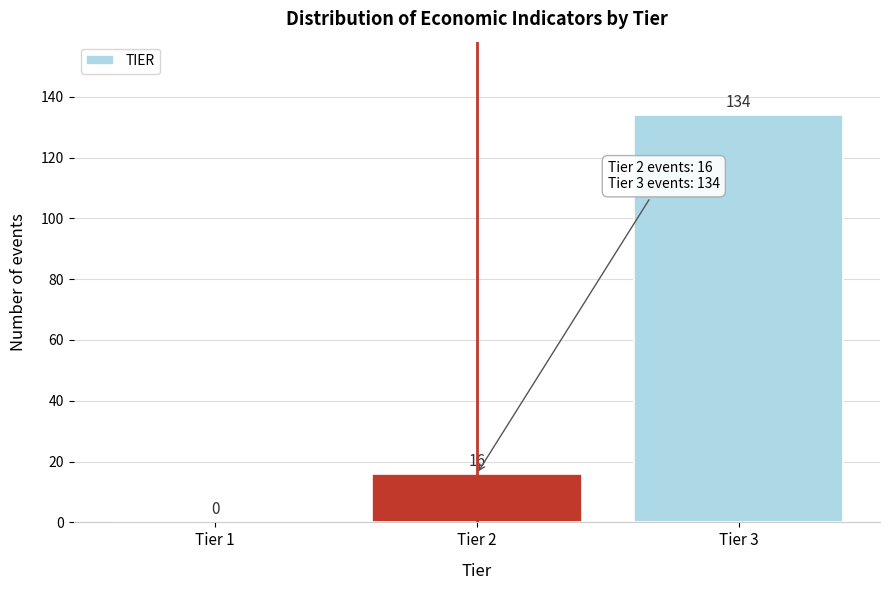

Reading left to right, extract all data points from this chart.

Tier 1=0	Tier 2=16	Tier 3=134